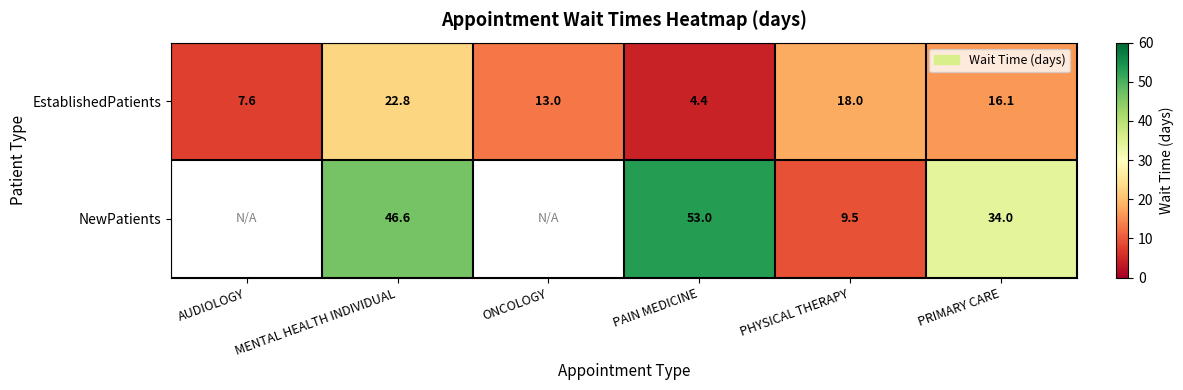

Between PAIN MEDICINE and MENTAL HEALTH INDIVIDUAL, which is larger?

MENTAL HEALTH INDIVIDUAL